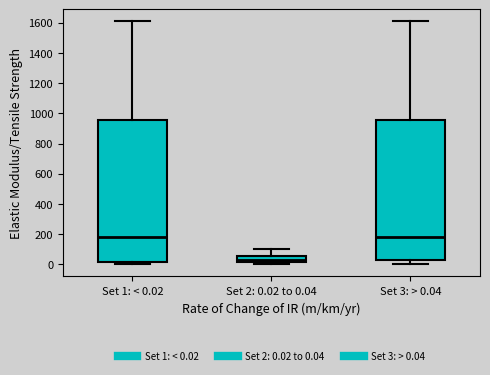

Reading left to right, read every box against the y-axis: the position of its median line, the range the box covers, and the ends of its whiskers. The values are not printed on the chart, so give them approximately, as read against the axis.

Set 1: < 0.02: median 180, box 20 to 960, whiskers 0 to 1600
Set 2: 0.02 to 0.04: median 40, box 20 to 60, whiskers 0 to 100
Set 3: > 0.04: median 180, box 20 to 960, whiskers 0 to 1600